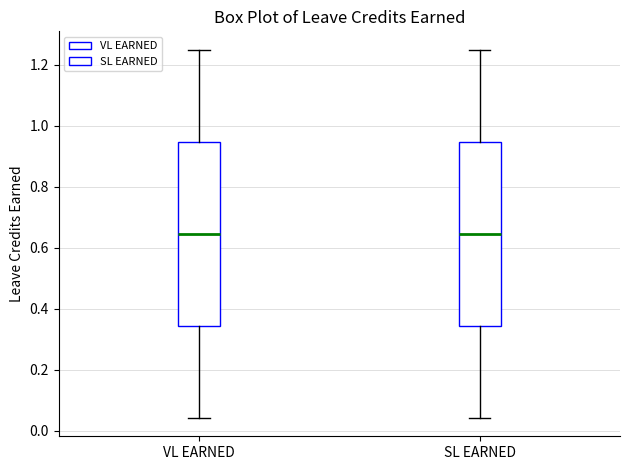

Reading left to right, transcribe this box plot: for each box, give where its median line is, the range the box spans, and where its two whiskers end, as read against the y-axis. The values are not printed on the chart, so give them approximately, as read against the axis.

VL EARNED: median 0.64, box 0.34 to 0.94, whiskers 0.04 to 1.26
SL EARNED: median 0.64, box 0.34 to 0.94, whiskers 0.04 to 1.26